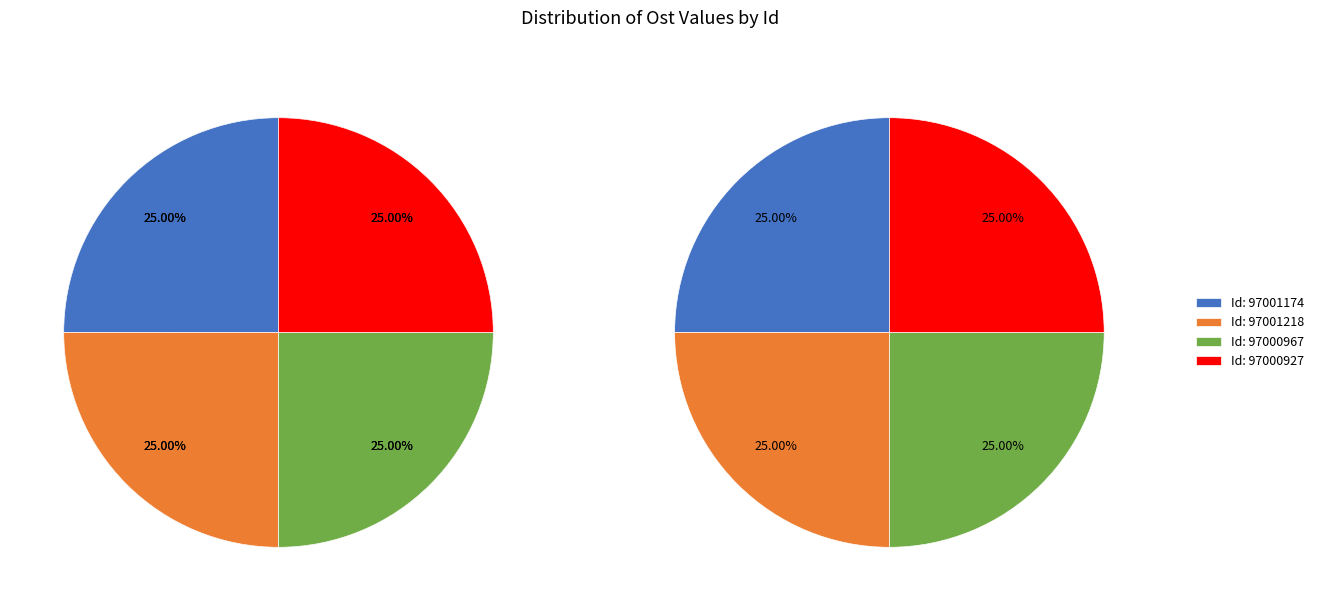

How many segments does this pie chart have?

4